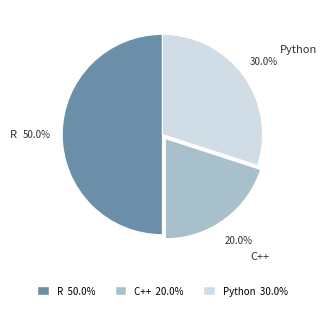

Combined, what portion of the pie is R and Python?

80.0%